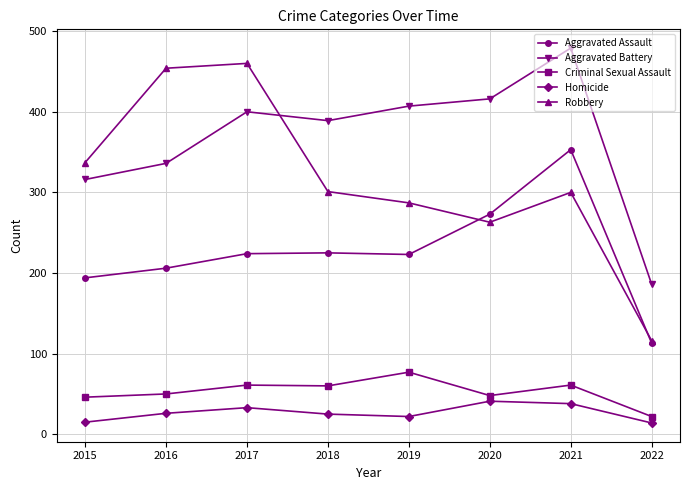

How many lines are shown in the chart?

5